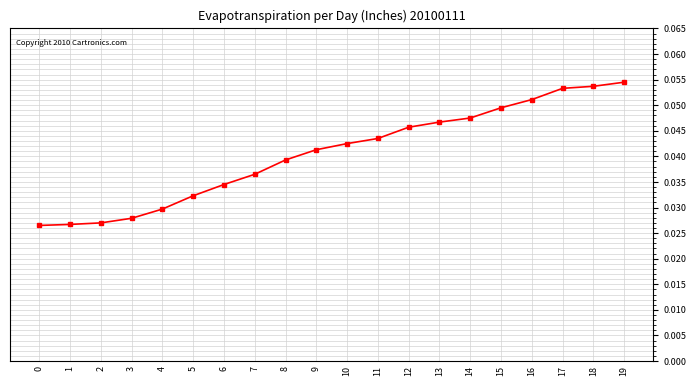

What is the sum of all values?

0.8